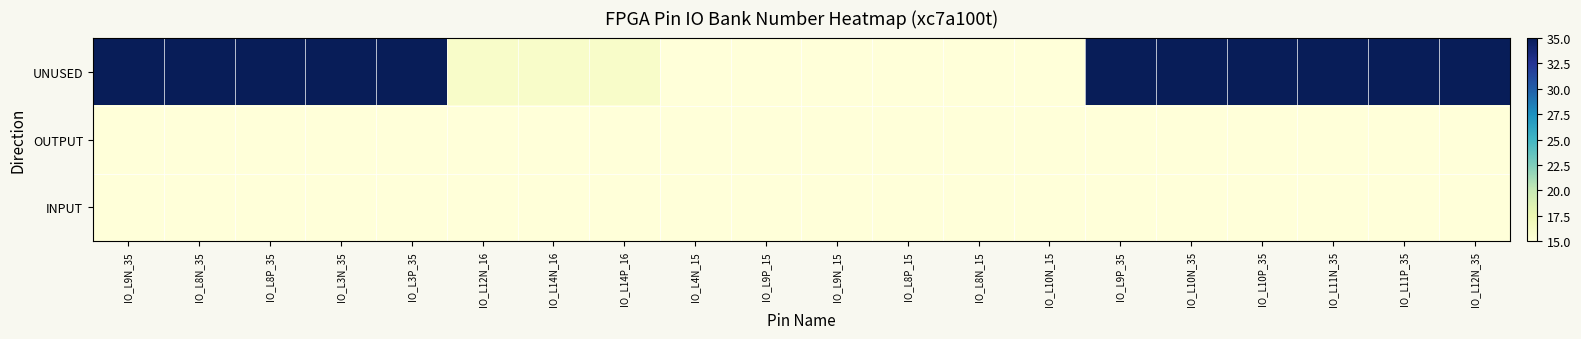

Which series has the widest spread of values?

UNUSED